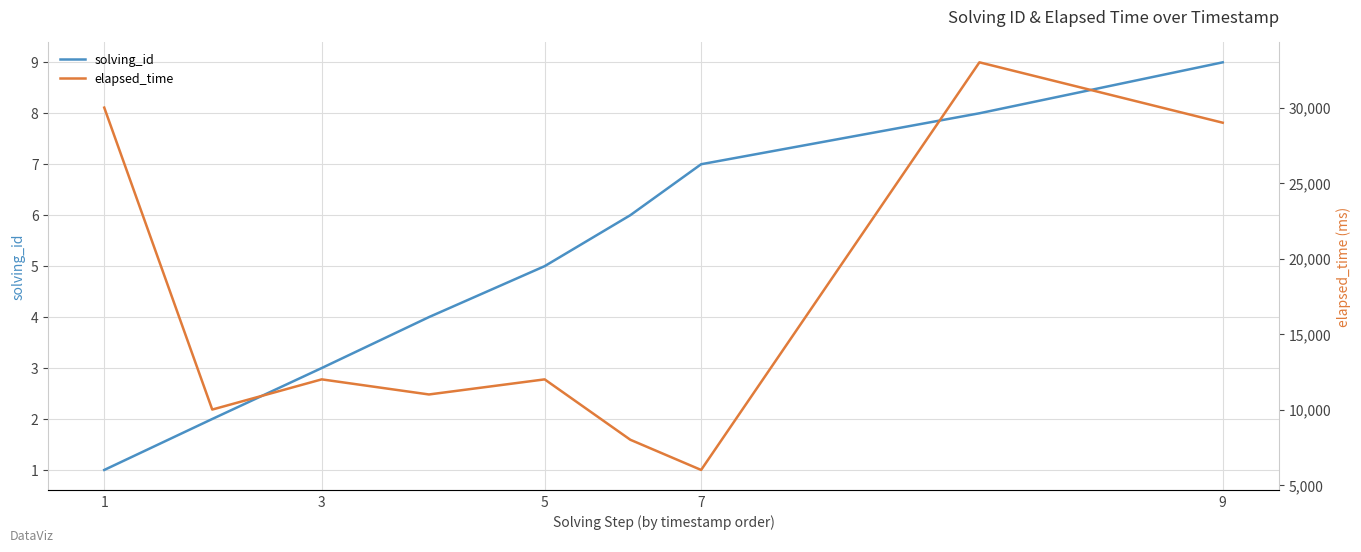

Reading left to right, extract all data points from this chart.

solving_id: 1	2	3	4	5	6	7	8	9
elapsed_time: 30000	10000	12000	11000	12000	8000	6000	33000	29000